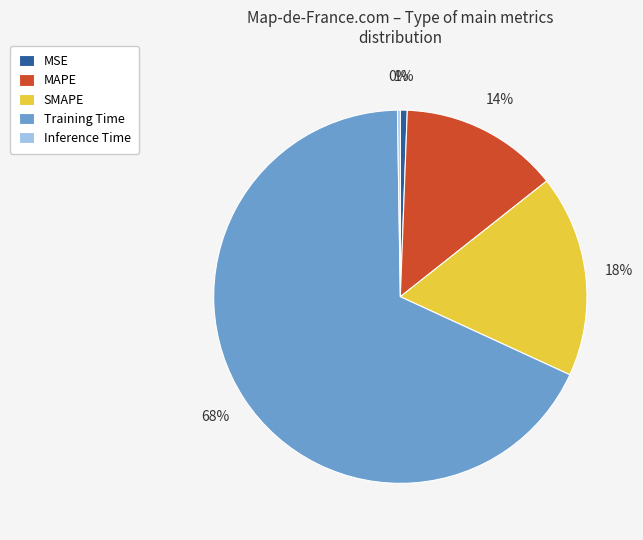

Is the sum of SMAPE and Training Time greater than half?

Yes